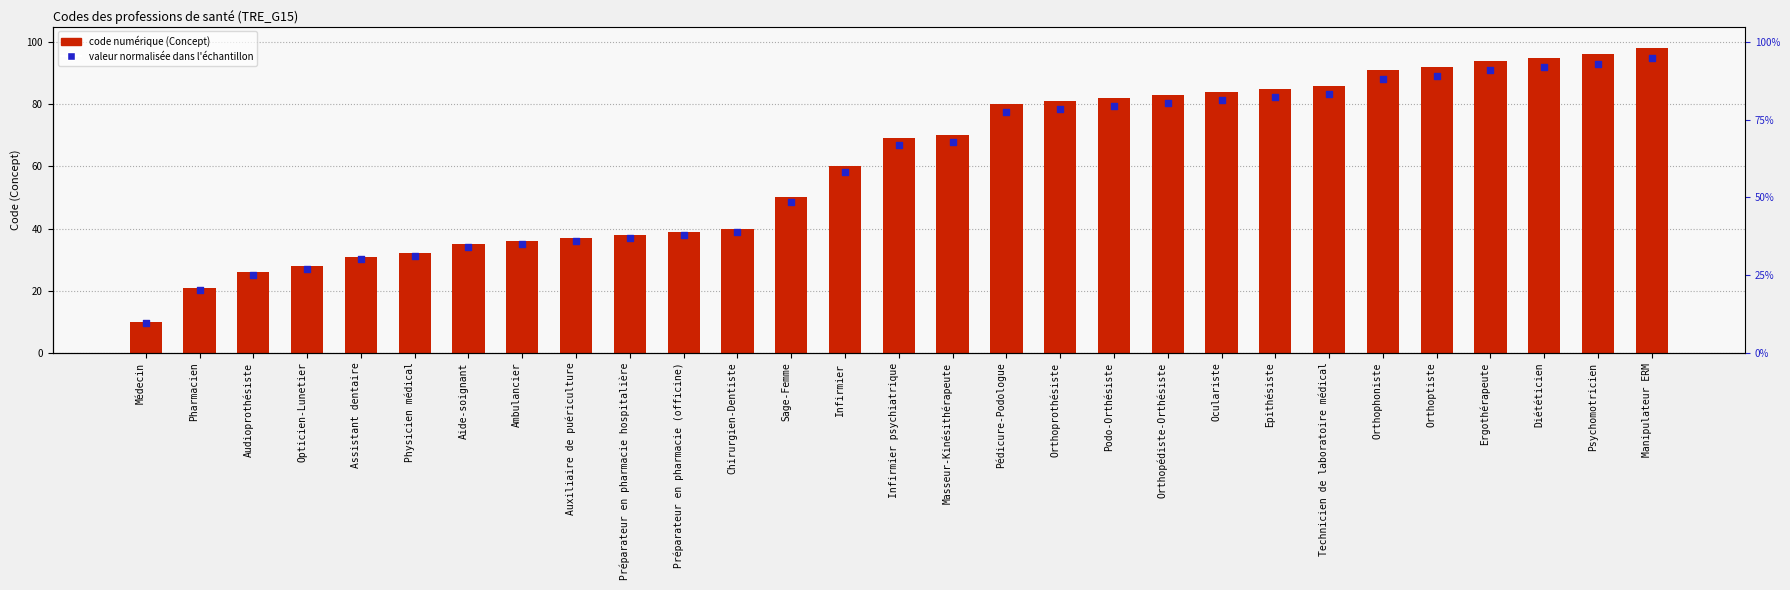

Which series has the largest total across all categories?

Concept (code)